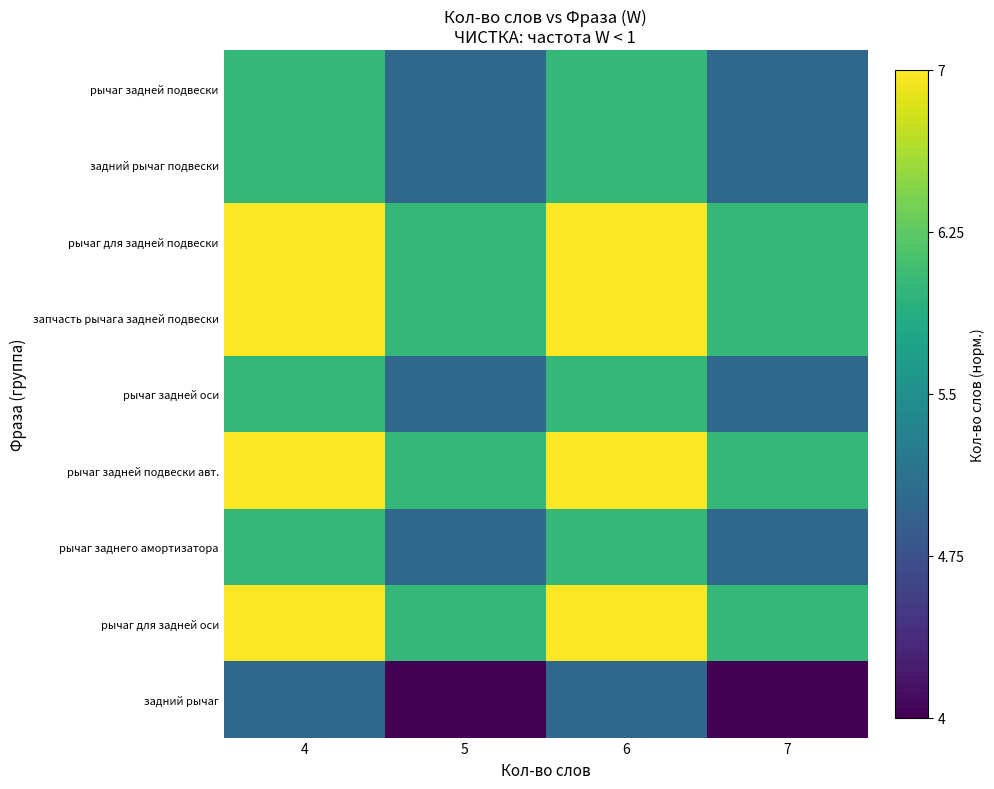

Reading left to right, list all the values displayed in this chart.

row_0: 4=0.7	5=0.3	6=0.7	7=0.3
row_1: 4=0.7	5=0.3	6=0.7	7=0.3
row_2: 4=1.0	5=0.7	6=1.0	7=0.7
row_3: 4=1.0	5=0.7	6=1.0	7=0.7
row_4: 4=0.7	5=0.3	6=0.7	7=0.3
row_5: 4=1.0	5=0.7	6=1.0	7=0.7
row_6: 4=0.7	5=0.3	6=0.7	7=0.3
row_7: 4=1.0	5=0.7	6=1.0	7=0.7
row_8: 4=0.3	5=0.0	6=0.3	7=0.0